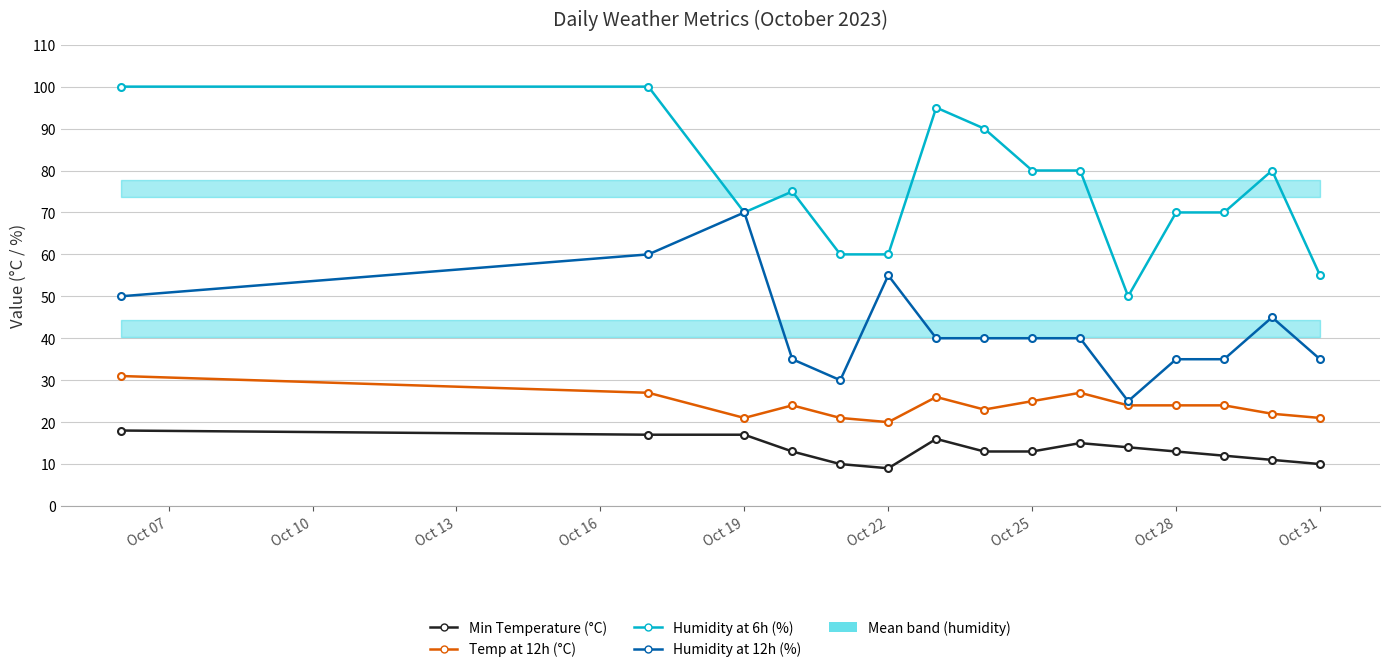

Where is the first local minimum for Min Temperature (°C)?

Oct 22